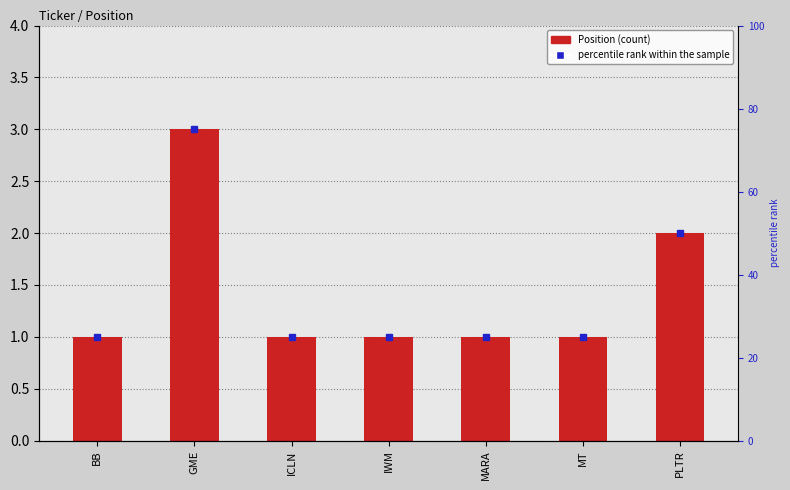

What is the difference between the maximum and minimum values?

2